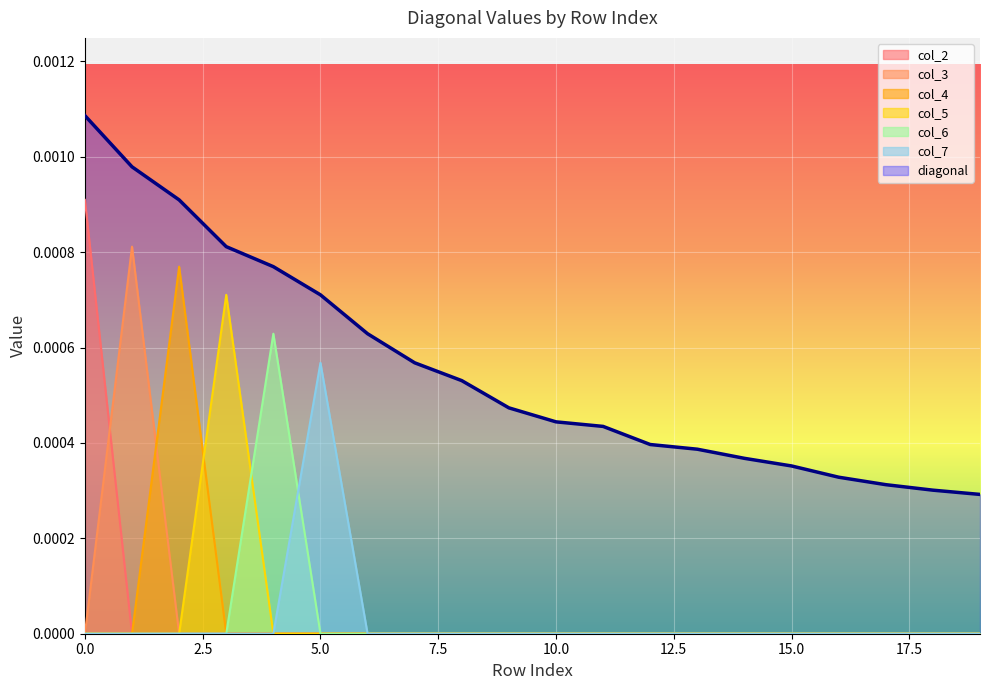

Which series has the largest range (max minus min)?

col_2